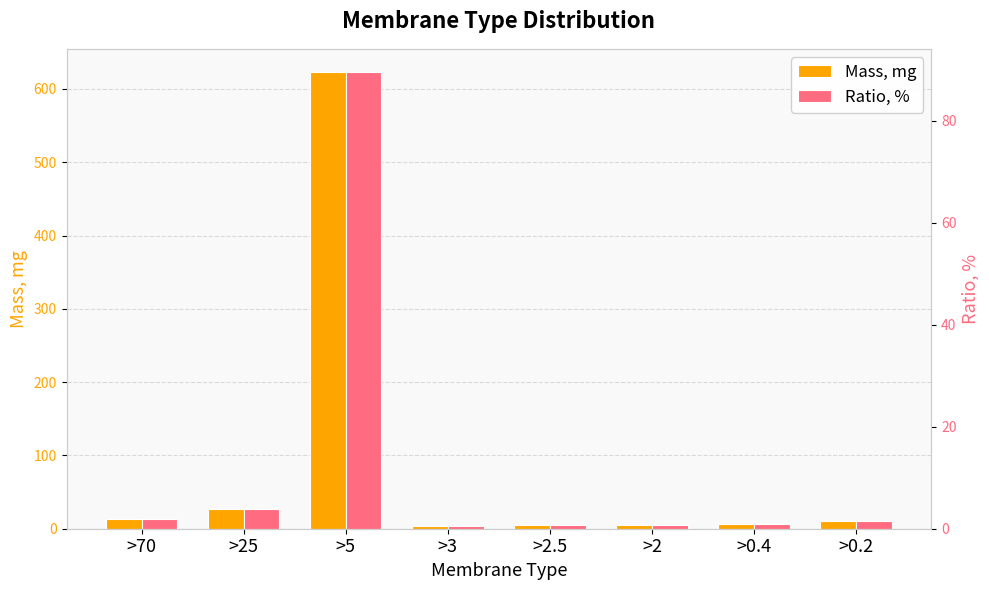

What is the highest value of the Ratio, % series?

89.6